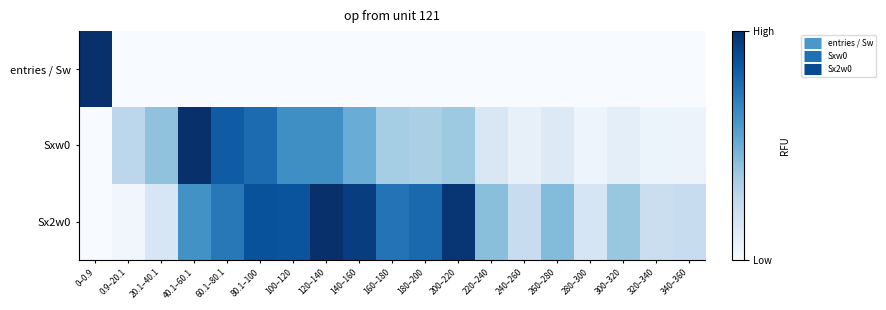

How many distinct data groups are displayed?

3